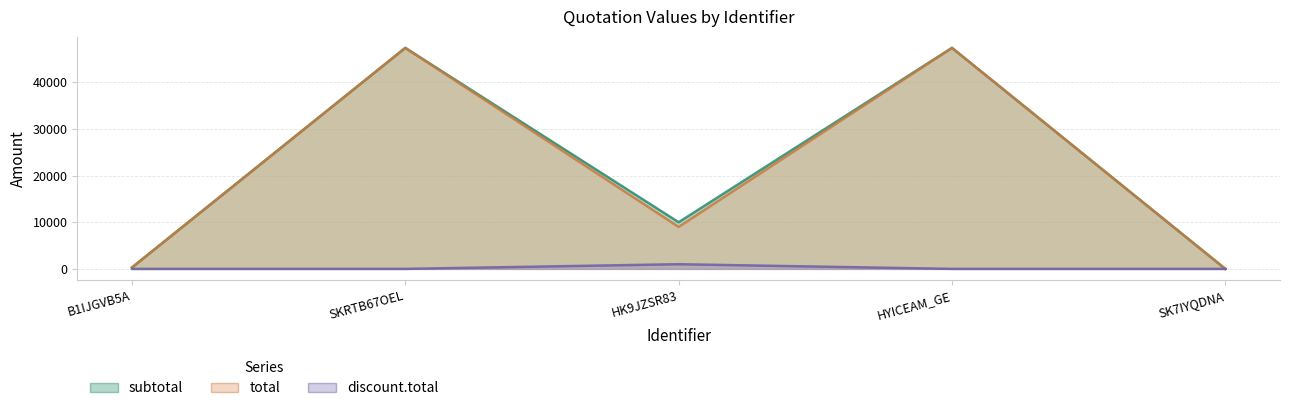

What is the spread (max minus min) of values at HYICEAM_GE?

47370.0